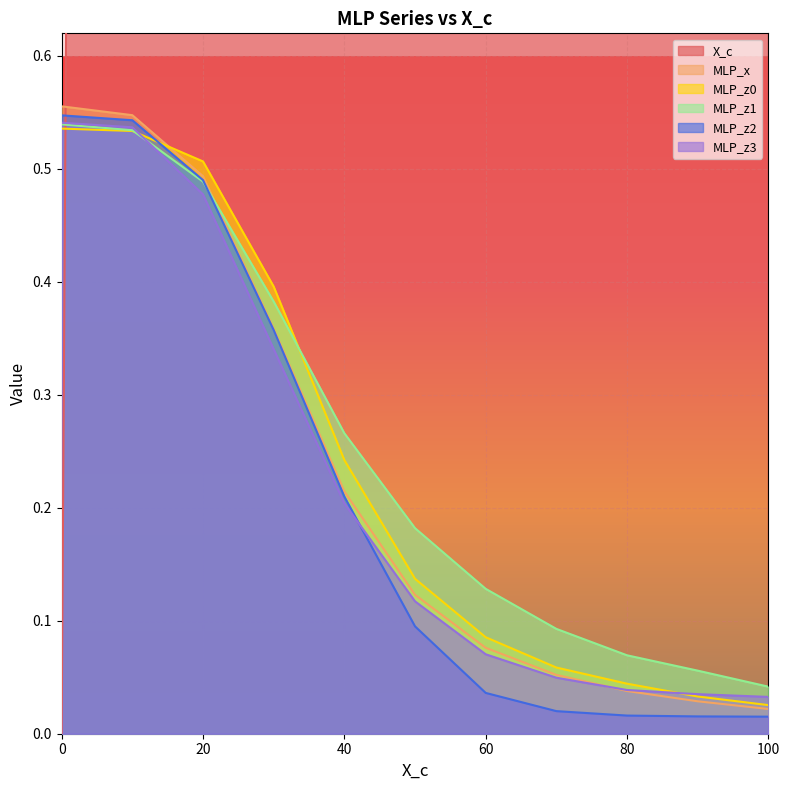

How many lines are shown in the chart?

6